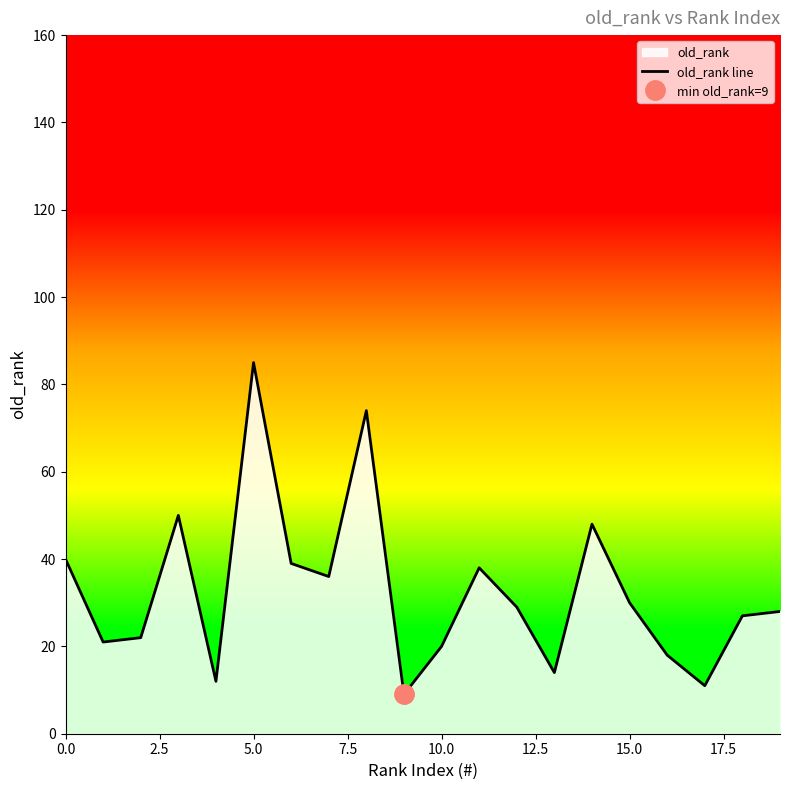

The value of old_rank line at 15.0 is 42. True or false?

False